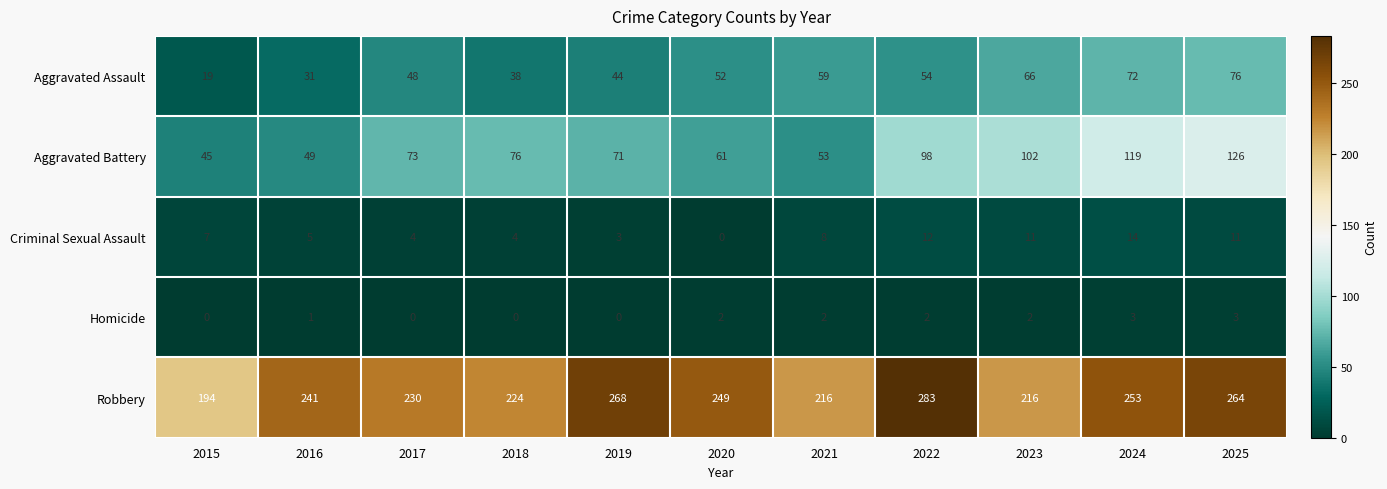

Is it true that Aggravated Battery equals 98 at 2022?

True